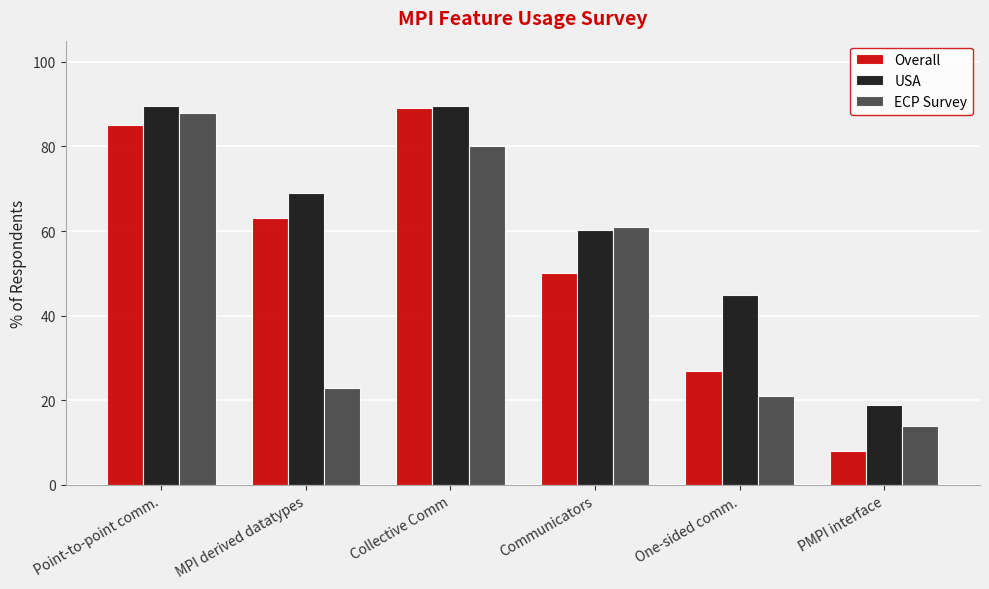

How many distinct data groups are displayed?

3